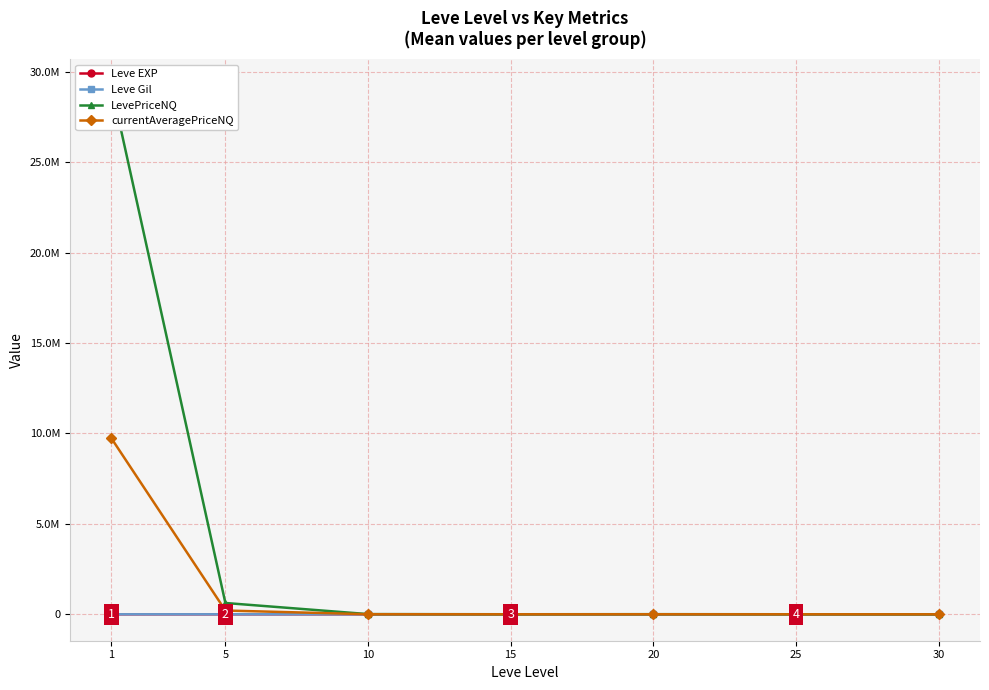

Between 5 and 30, which series saw the biggest shift?

LevePriceNQ